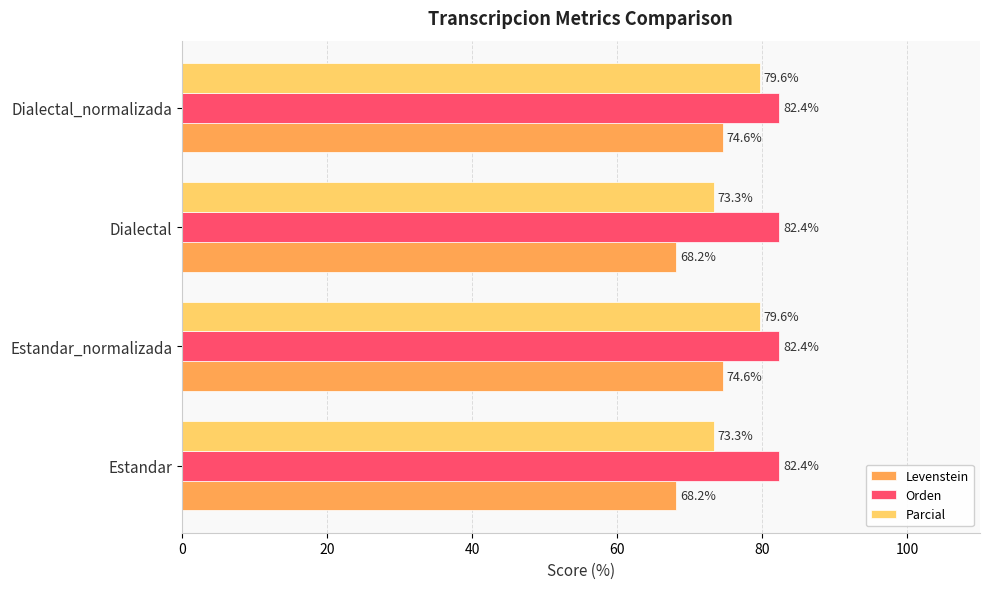

Which series changed the most between Estandar and Dialectal_normalizada?

Levenstein